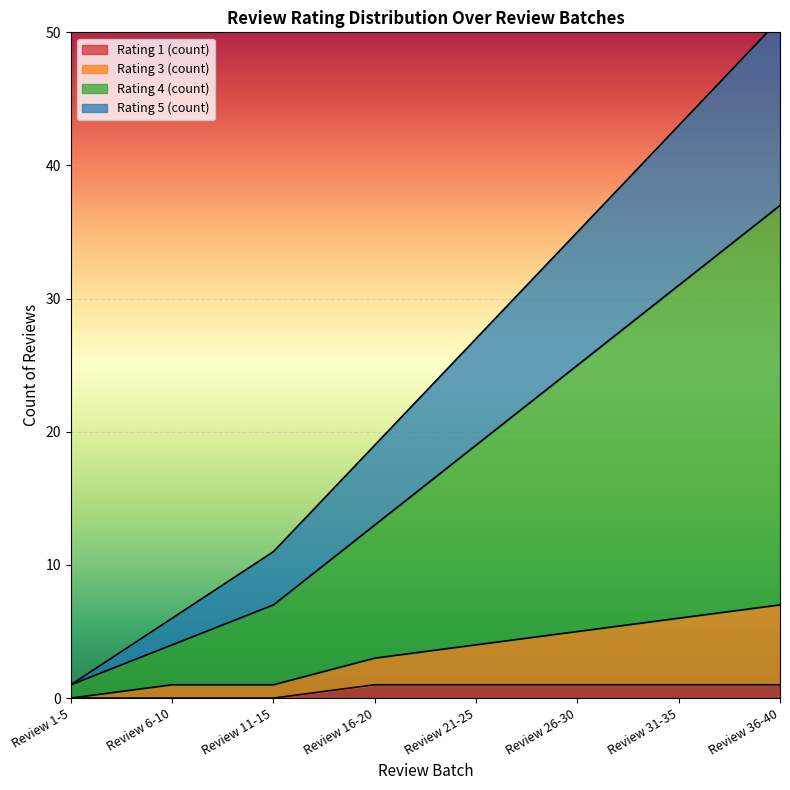

How many series are shown in this chart?

4